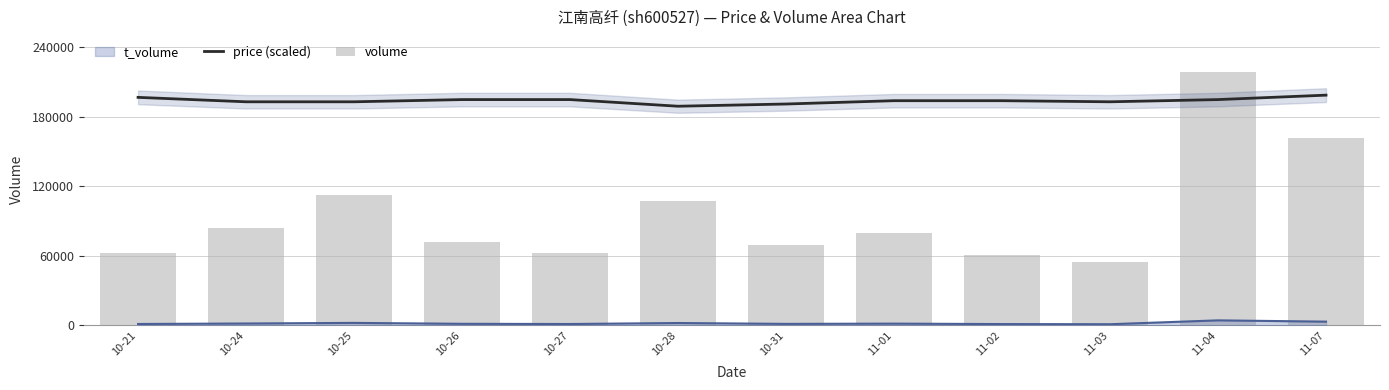

What is the label of the 1st bar from the left?

10-21